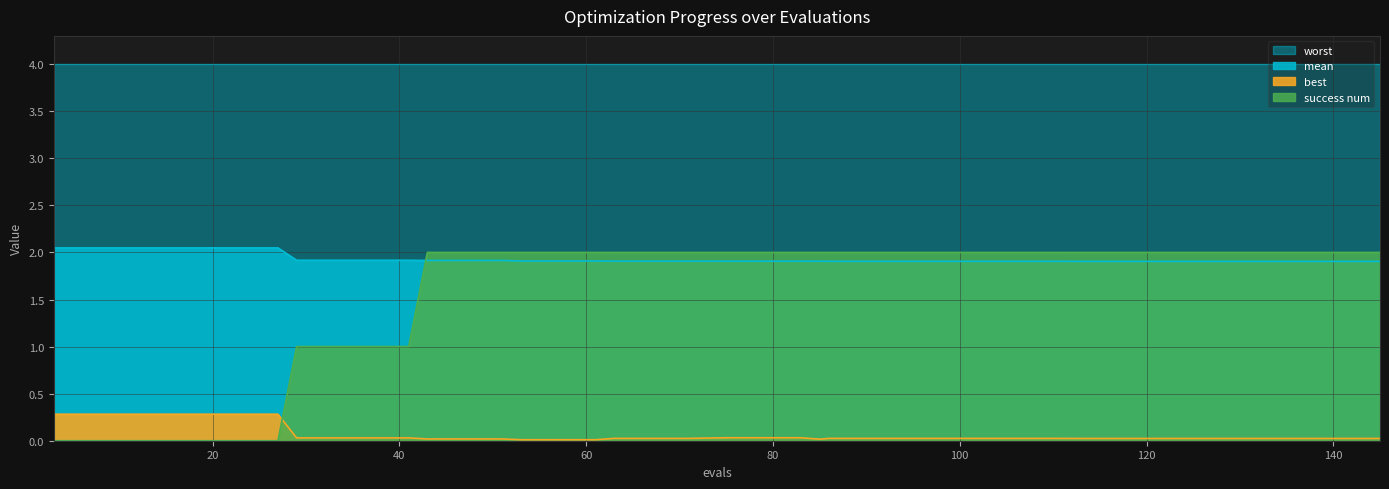

At which category does the chart reach its peak across all series?

3